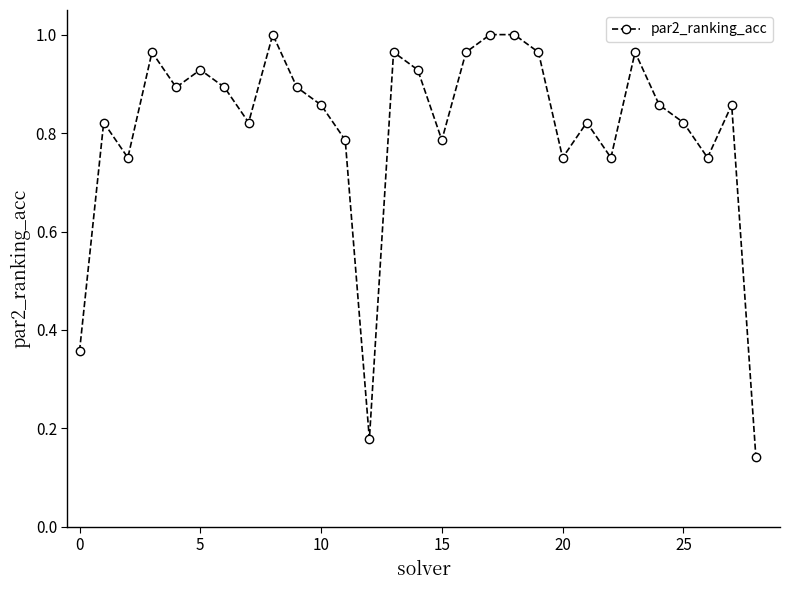

How many points are lower than both their immediate neighbors (excluding endpoints)?

8